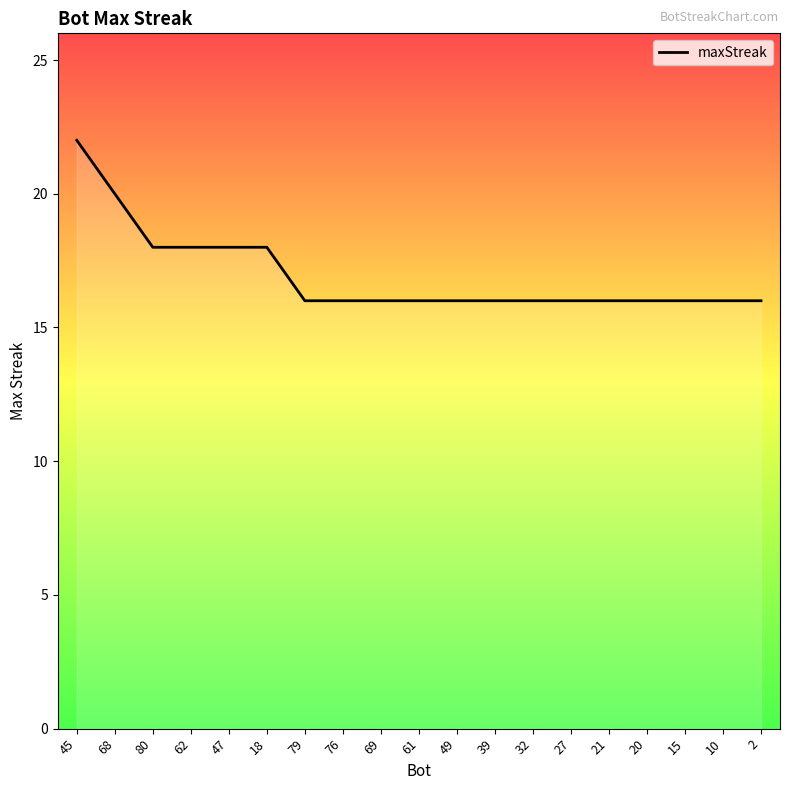

Reading left to right, transcribe all the data shown in this chart.

45=22	68=20	80=18	62=18	47=18	18=18	79=16	76=16	69=16	61=16	49=16	39=16	32=16	27=16	21=16	20=16	15=16	10=16	2=16